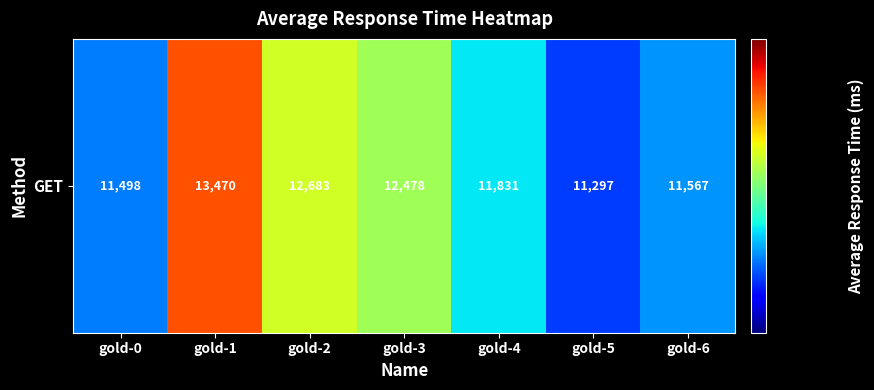

Rank the categories by value from lowest to highest.

gold-5, gold-0, gold-6, gold-4, gold-3, gold-2, gold-1